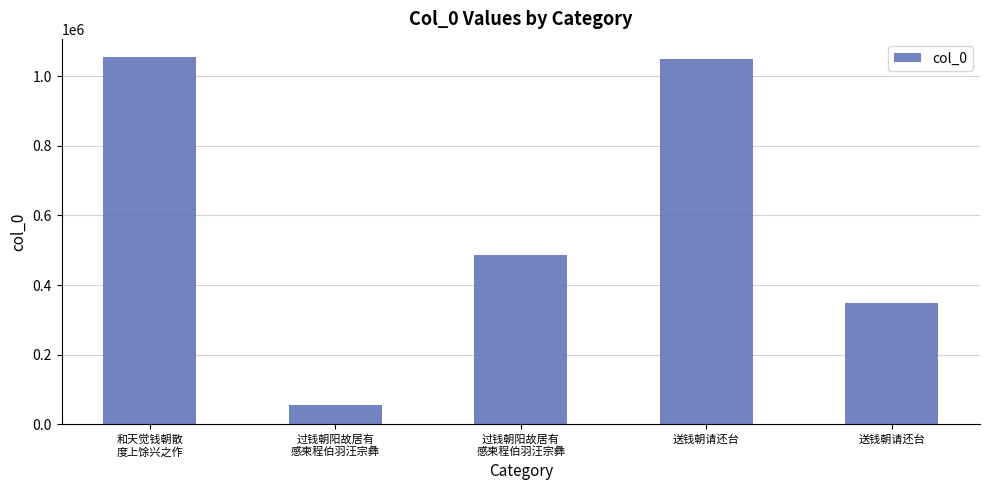

Where is the data nearest to the value 554424?

过钱朝阳故居有
感柬程伯羽汪宗彝